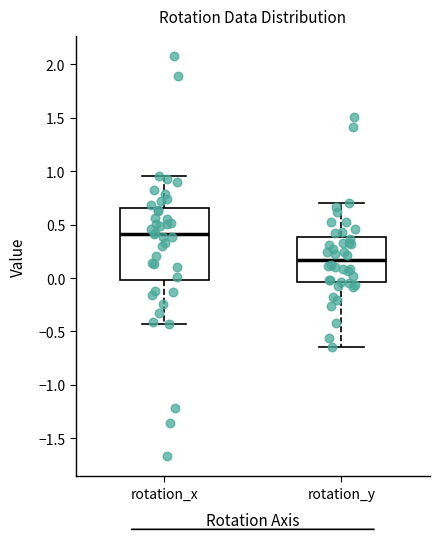

Reading left to right, read every box against the y-axis: the position of its median line, the range the box covers, and the ends of its whiskers. The values are not printed on the chart, so give them approximately, as read against the axis.

rotation_x: median 0.40, box 0.00 to 0.65, whiskers -0.45 to 0.95
rotation_y: median 0.15, box -0.05 to 0.40, whiskers -0.65 to 0.70